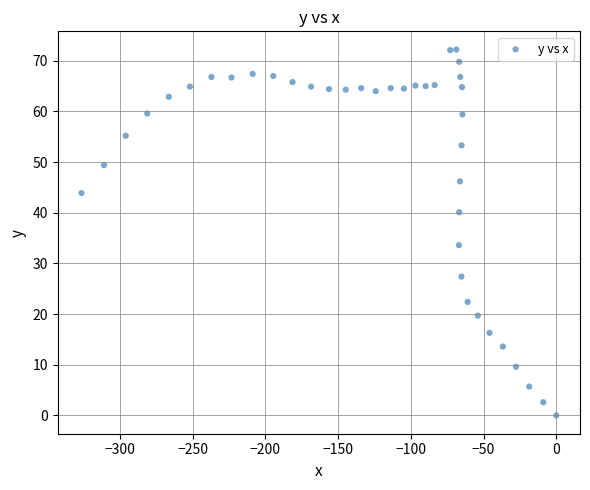

What is the range of X values (max minus min)?

326.3